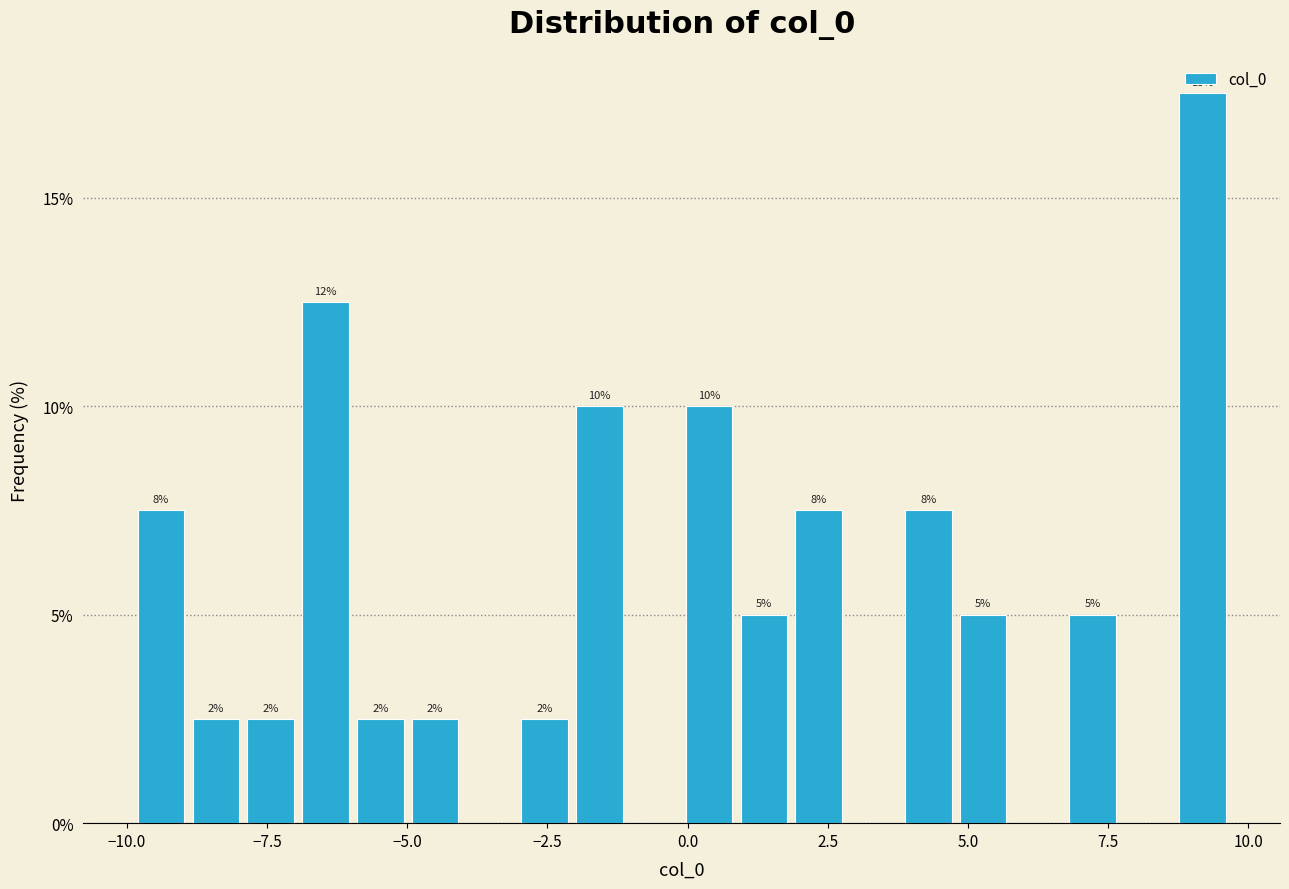

Around what value on the x-axis is the tallest bar? Give the approximate position of its centre, as read against the axis.

9.0